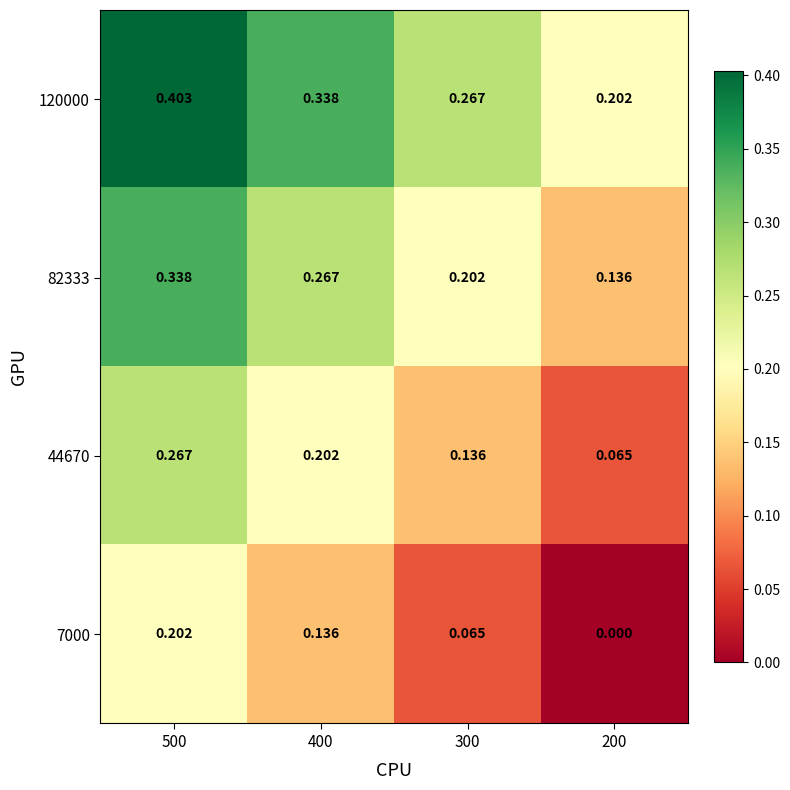

Is the value of 7000 at 500 greater than the value of 120000 at 500?

No